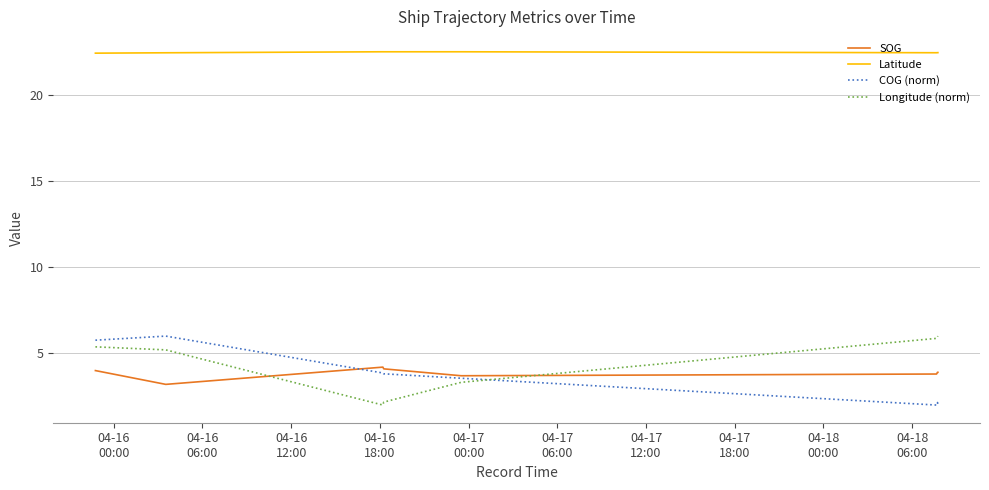

True or false: Latitude and SOG intersect in this chart.

False